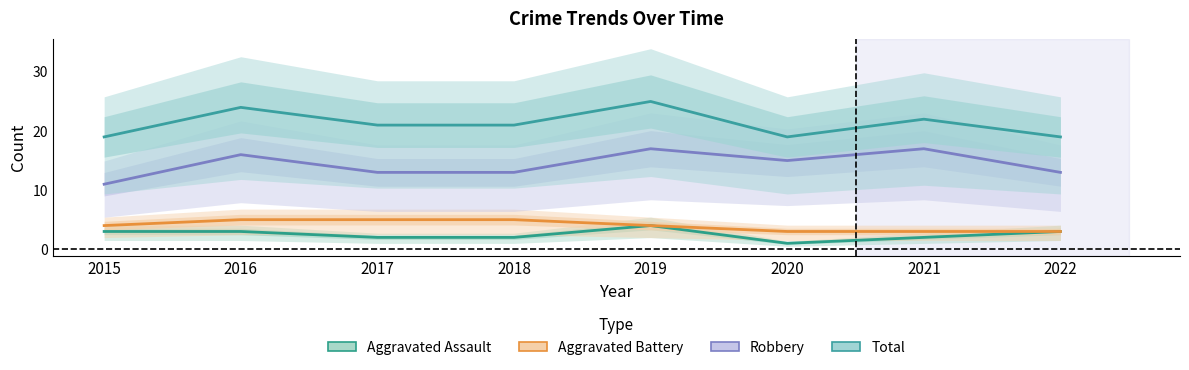

Count the number of categories in the chart.

8